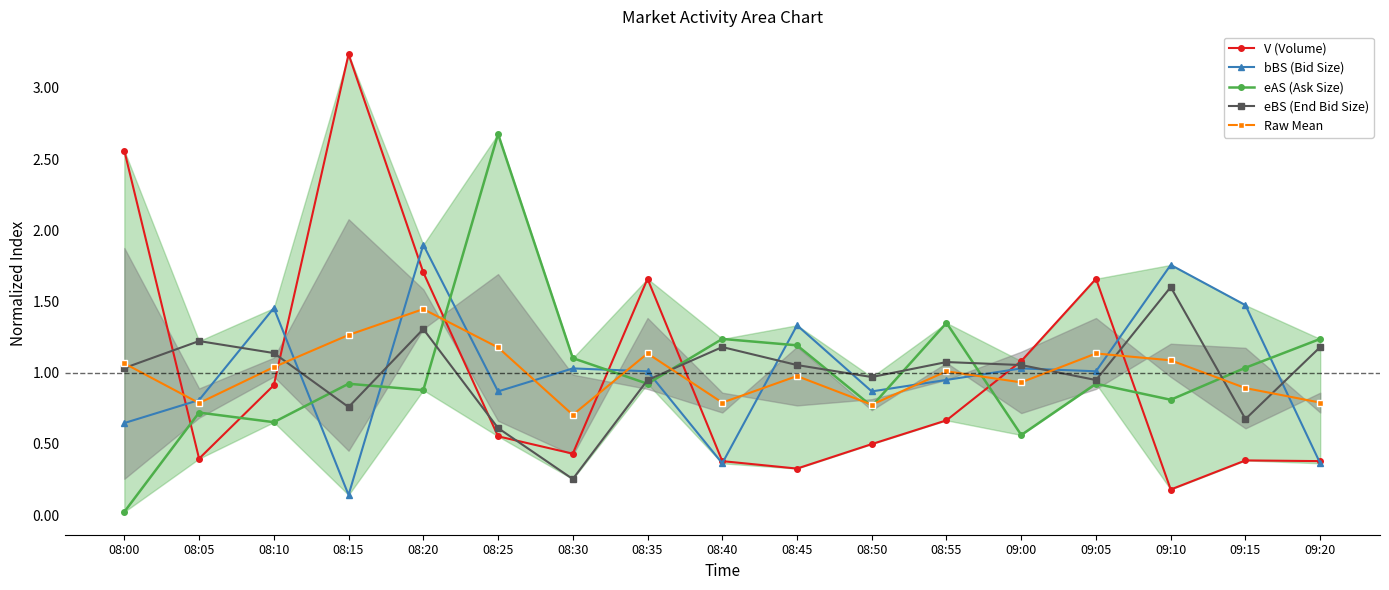

Which series has the largest total across all categories?

V (Volume)